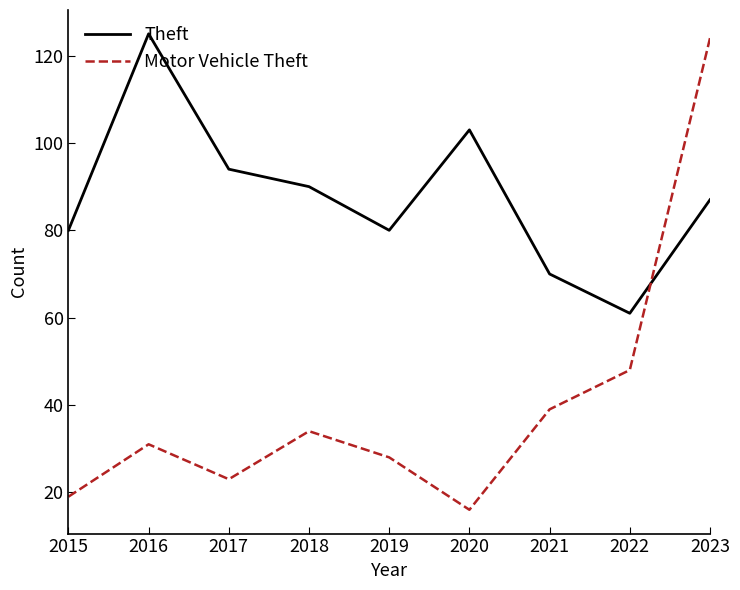

After their last crossing, which series has the higher values: Theft or Motor Vehicle Theft?

Motor Vehicle Theft